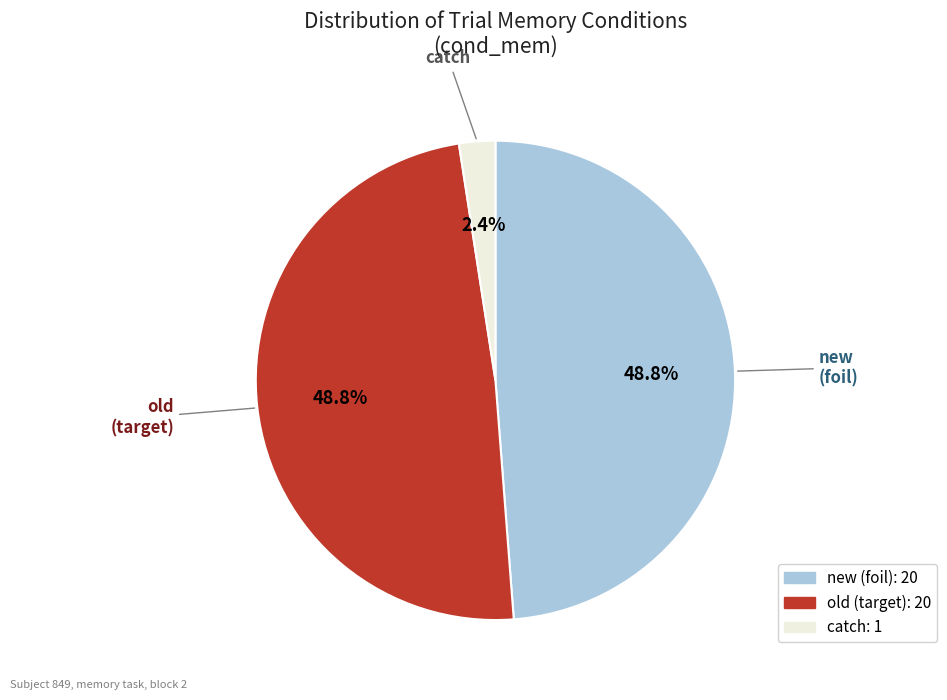

To the nearest percent, what is the combined percentage of catch and new?

51%